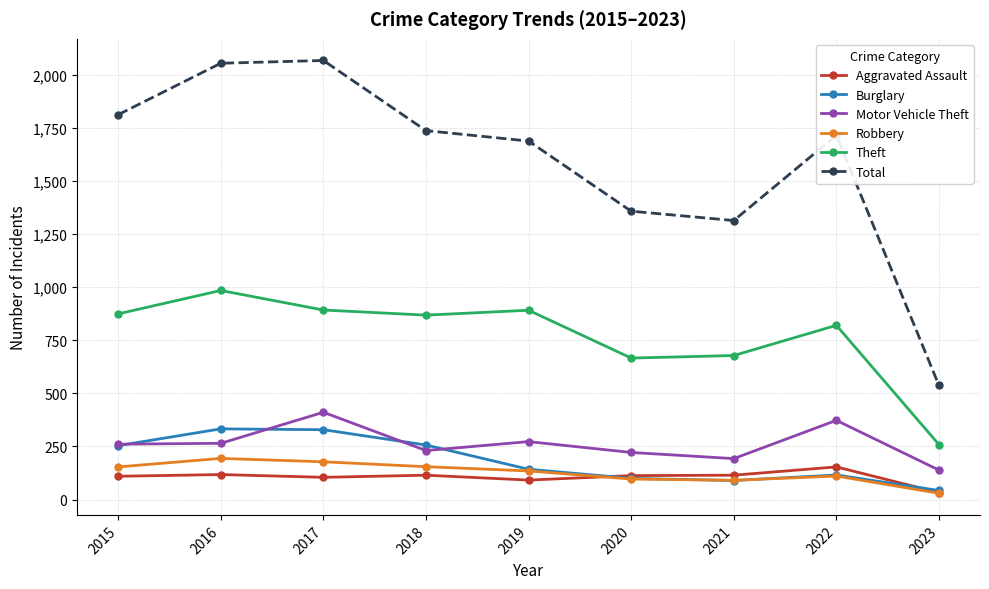

True or false: Motor Vehicle Theft has a value of 373 at 2022.

True